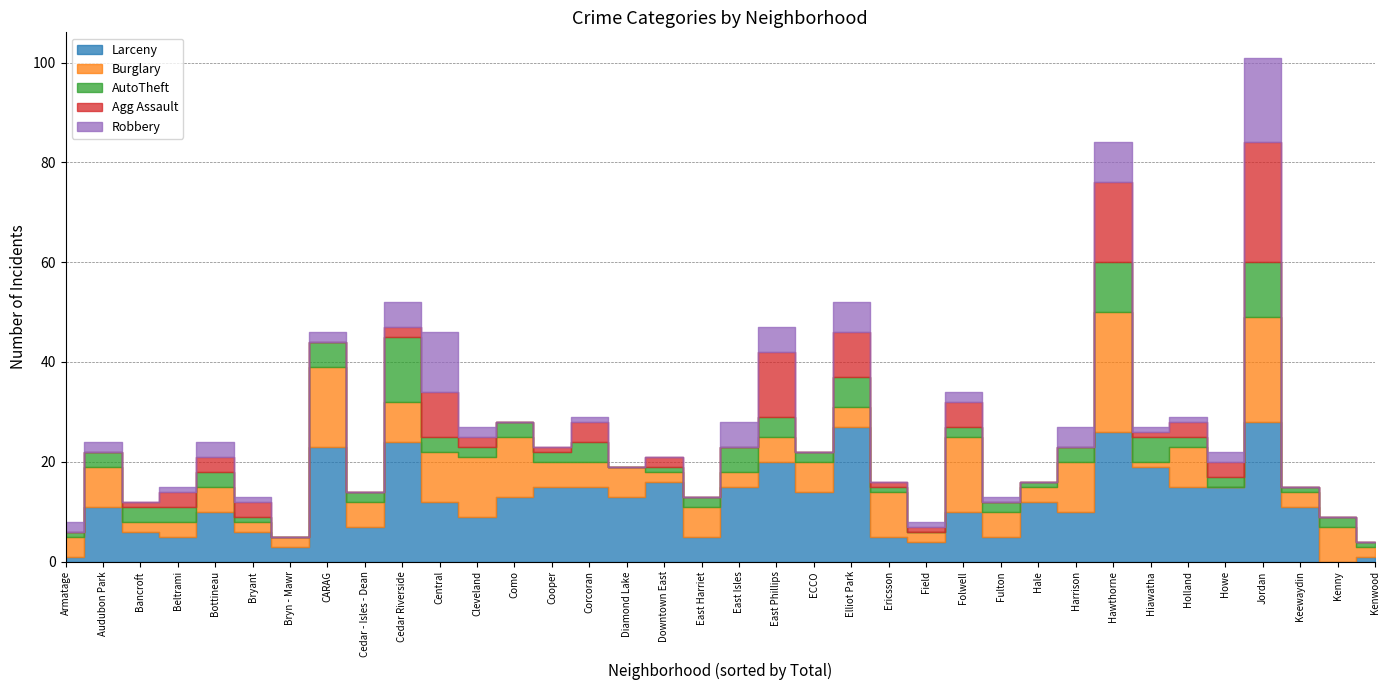

Is it true that Larceny equals 10 at Bottineau?

True